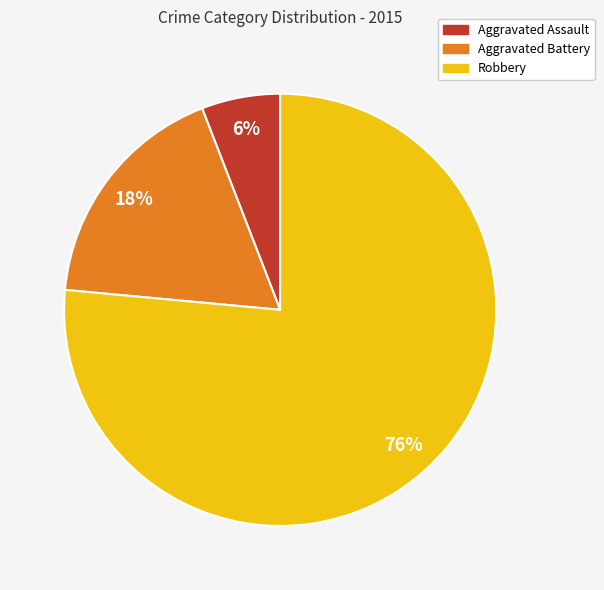

What is the largest slice in the pie chart?

Robbery